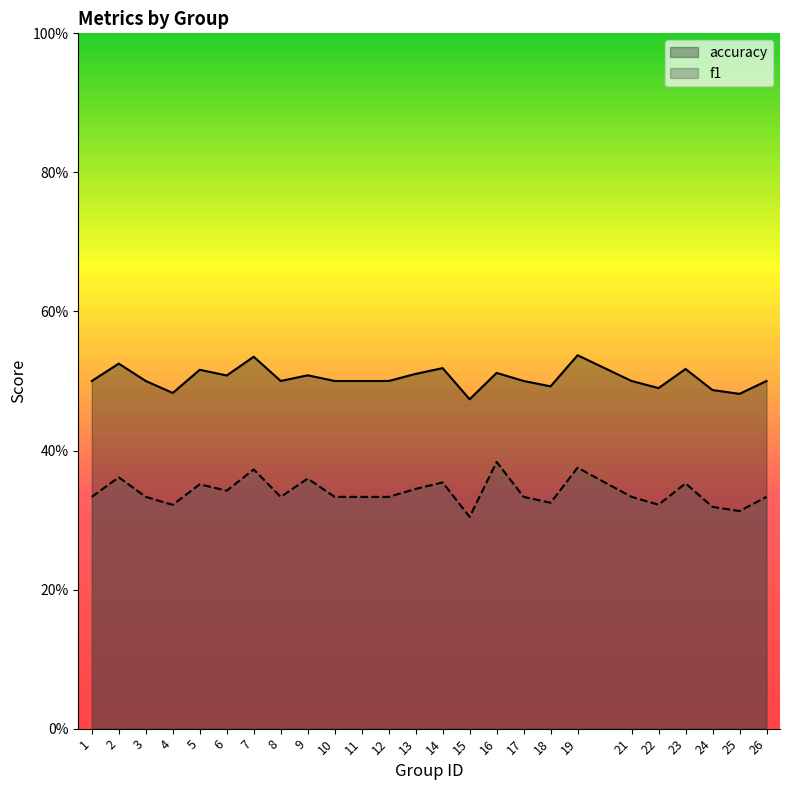

What is the highest value of the f1 series?

0.4